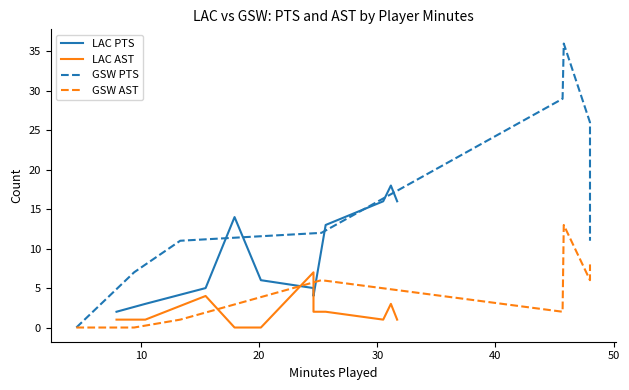

True or false: LAC PTS has more than 1 points higher than both neighbors.

True